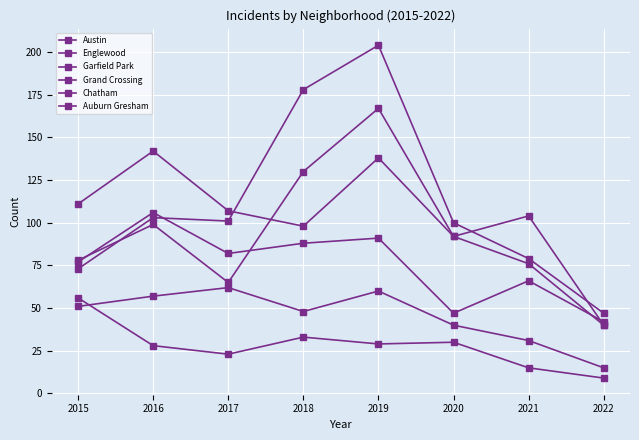

The value of Chatham at 2021 is 56. True or false?

False